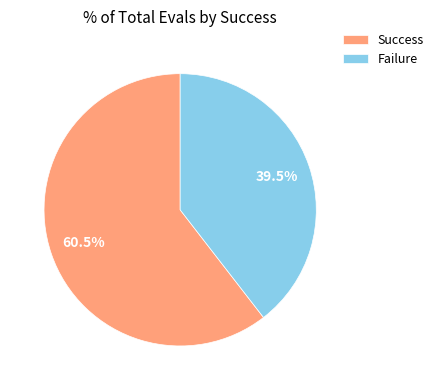

Which has a higher value, Failure or Success?

Success